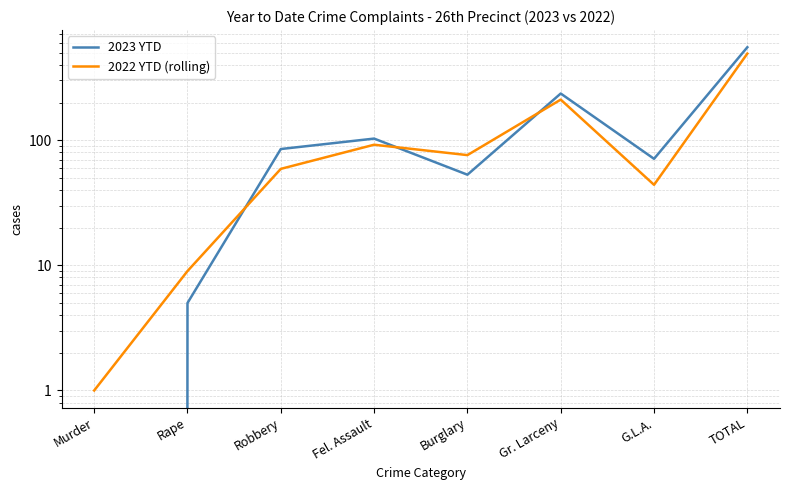

Rank the series by their average value, from highest to lowest.

2023 YTD, 2022 YTD (rolling)